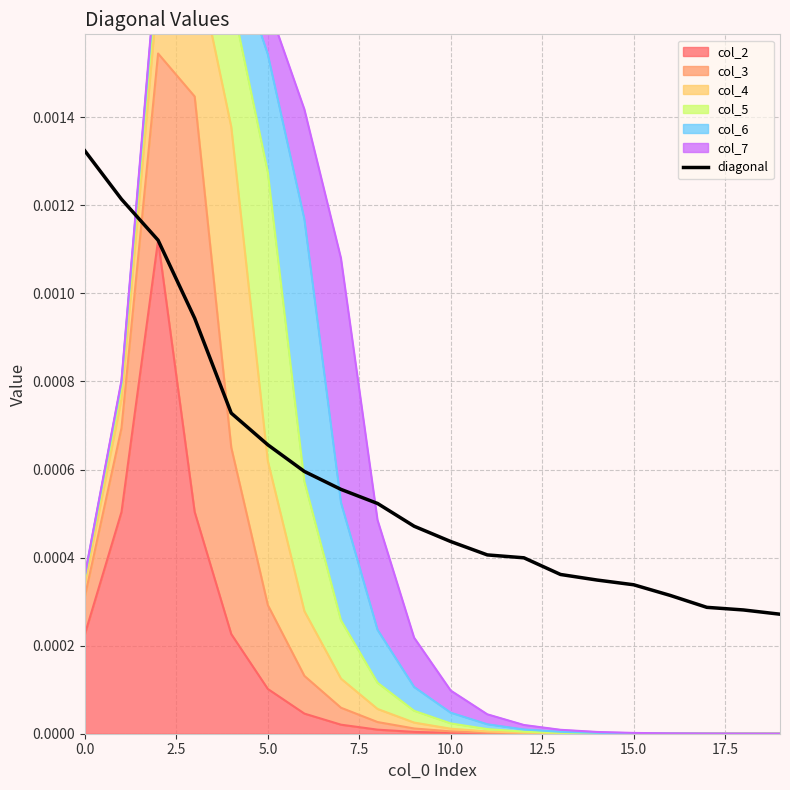

The value at 12 is 0.0. True or false?

False